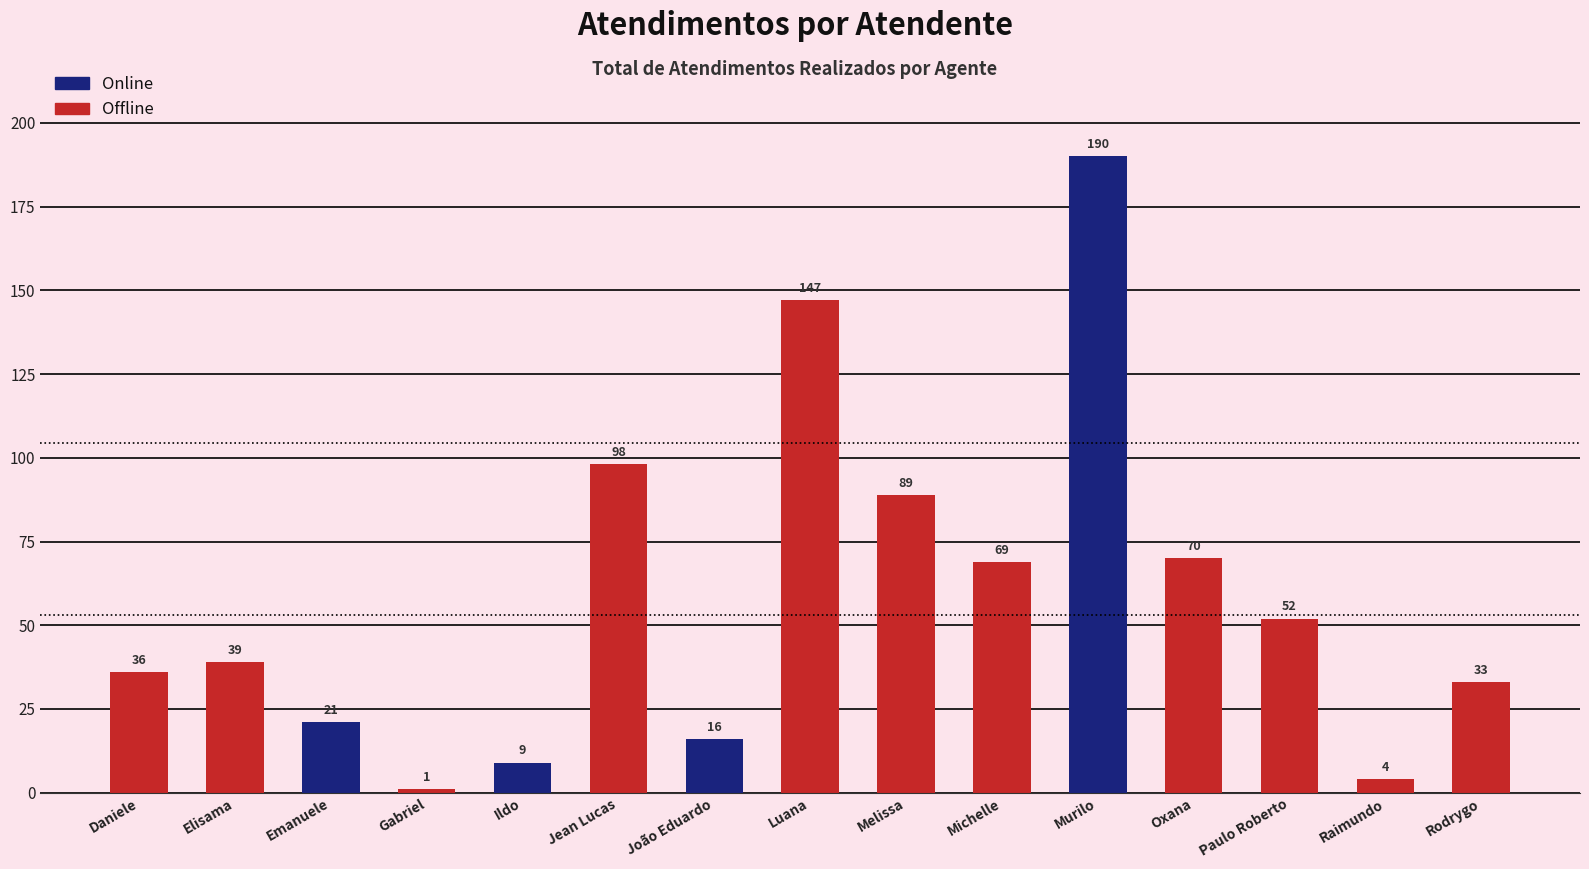

What is the sum of the values at Ildo and Gabriel?

10